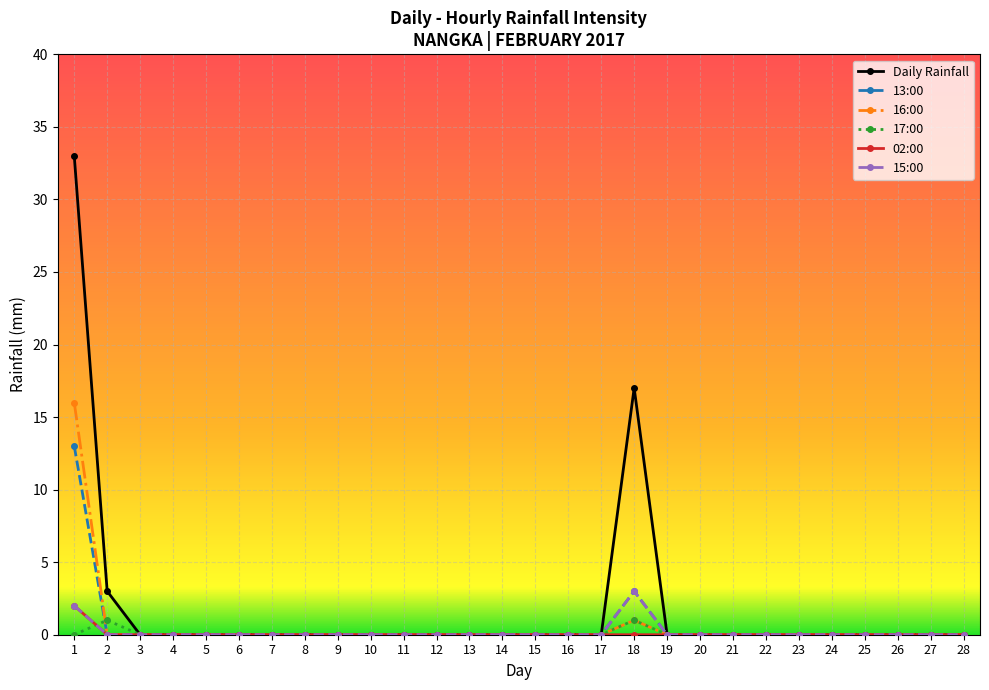

The 16:00 series shows -10 at 9. True or false?

False